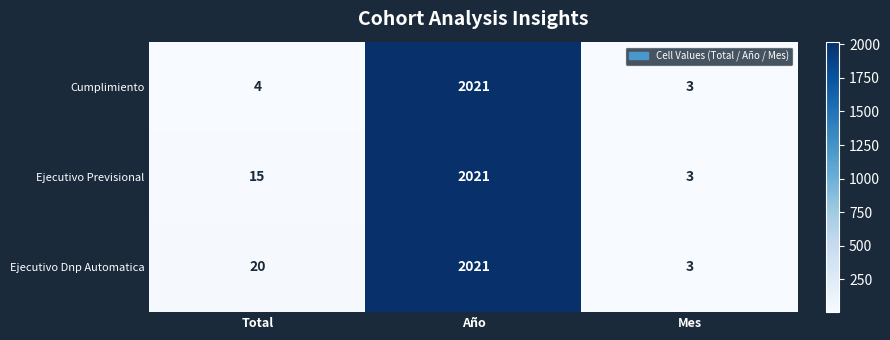

What is the average value of the Cumplimiento series?

676